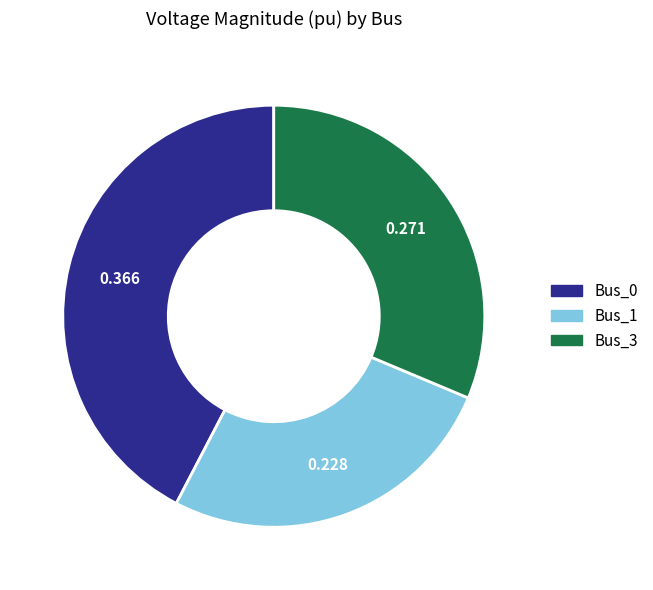

Combined, do Bus_3 and Bus_1 account for over 50%?

Yes